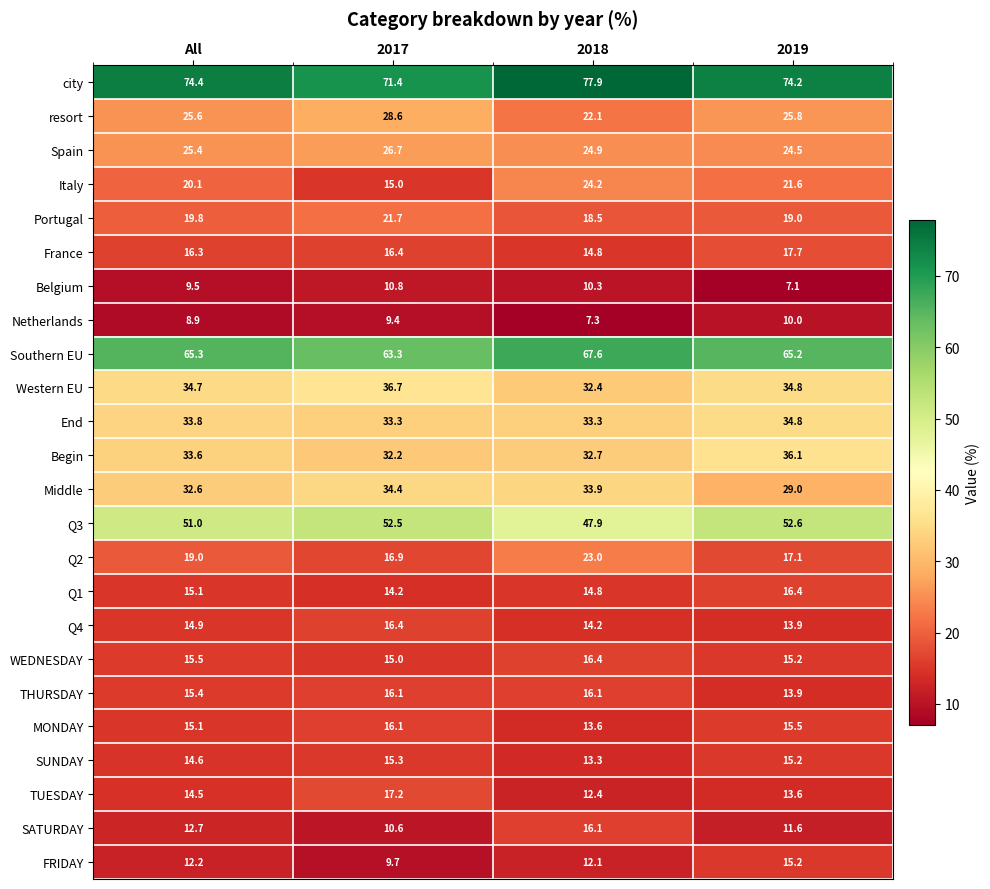

Which series changed the most between 2017 and 2019?

Italy